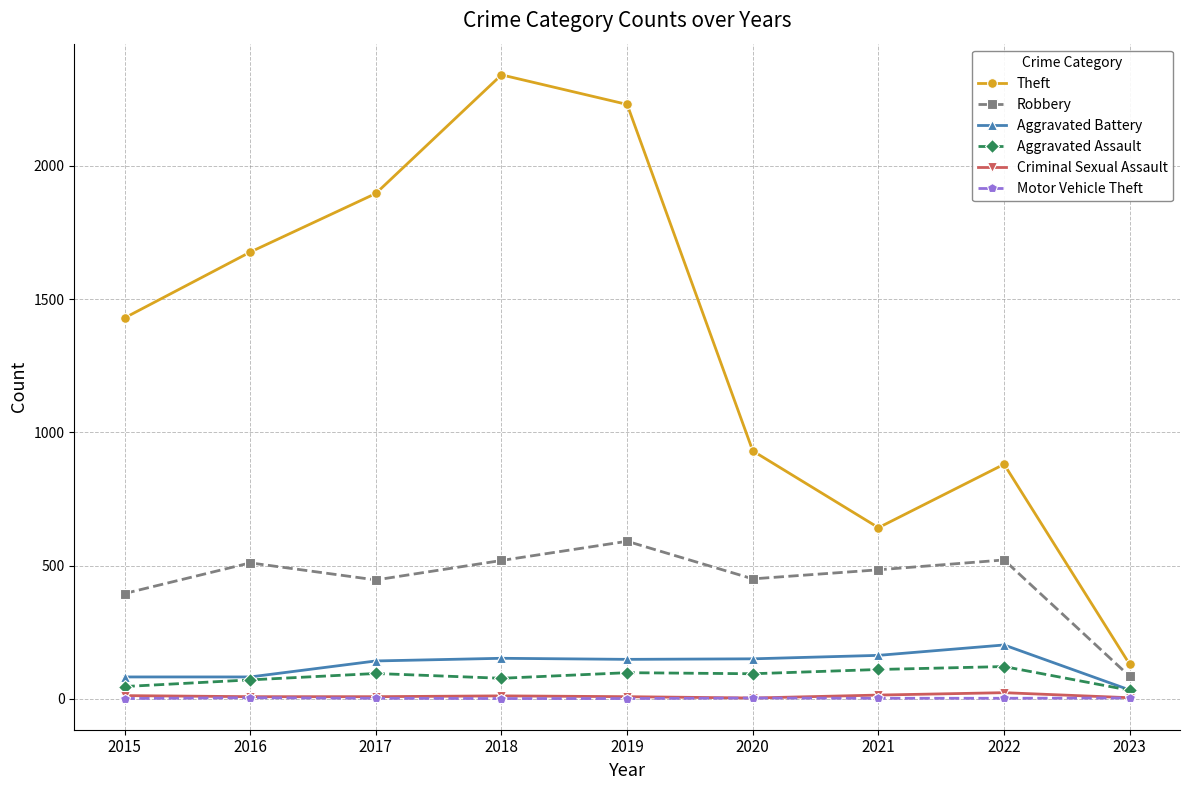

What is the spread (max minus min) of values at 2020?

927